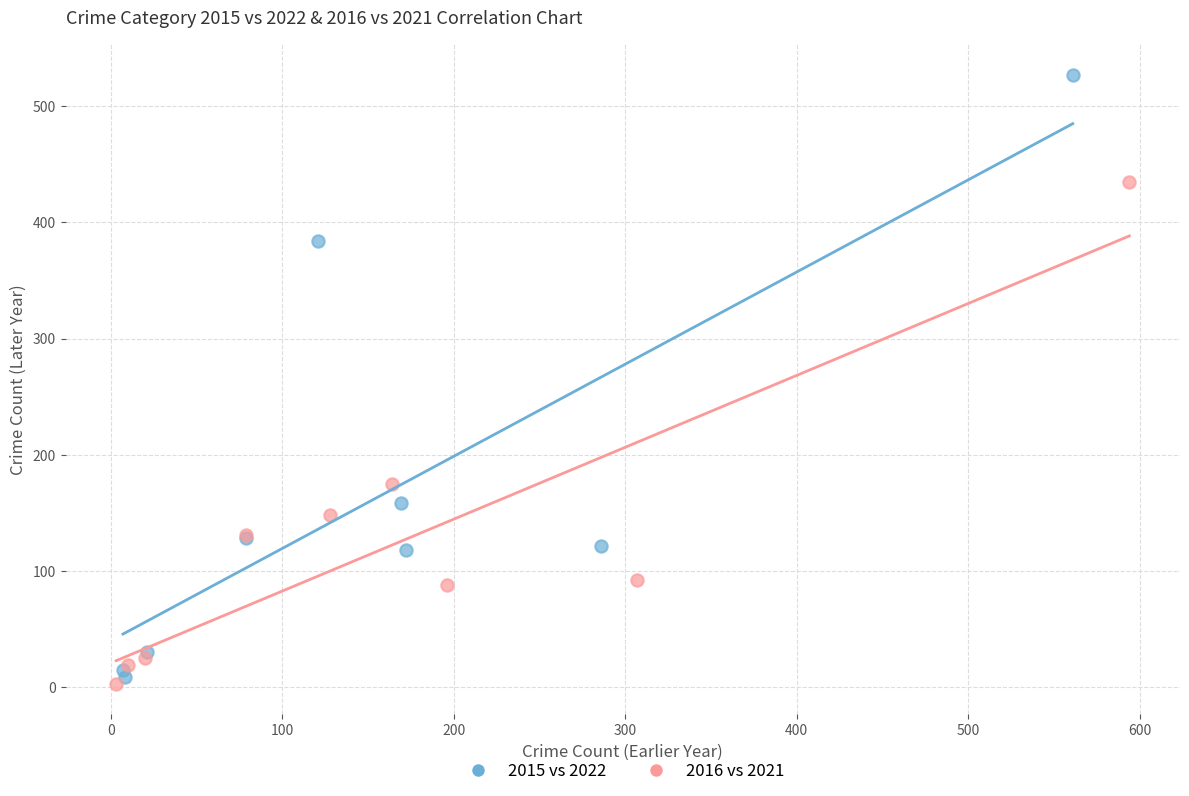

Which series has the widest spread of Y values?

2015 vs 2022